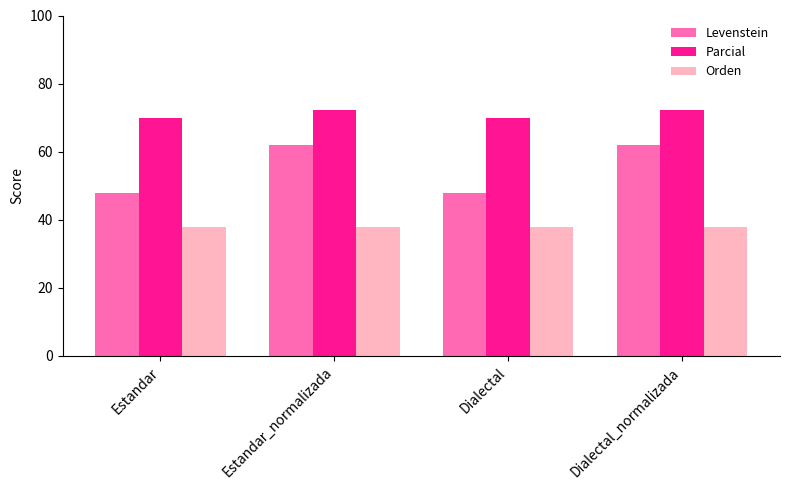

What is the minimum value for Parcial?

70.0